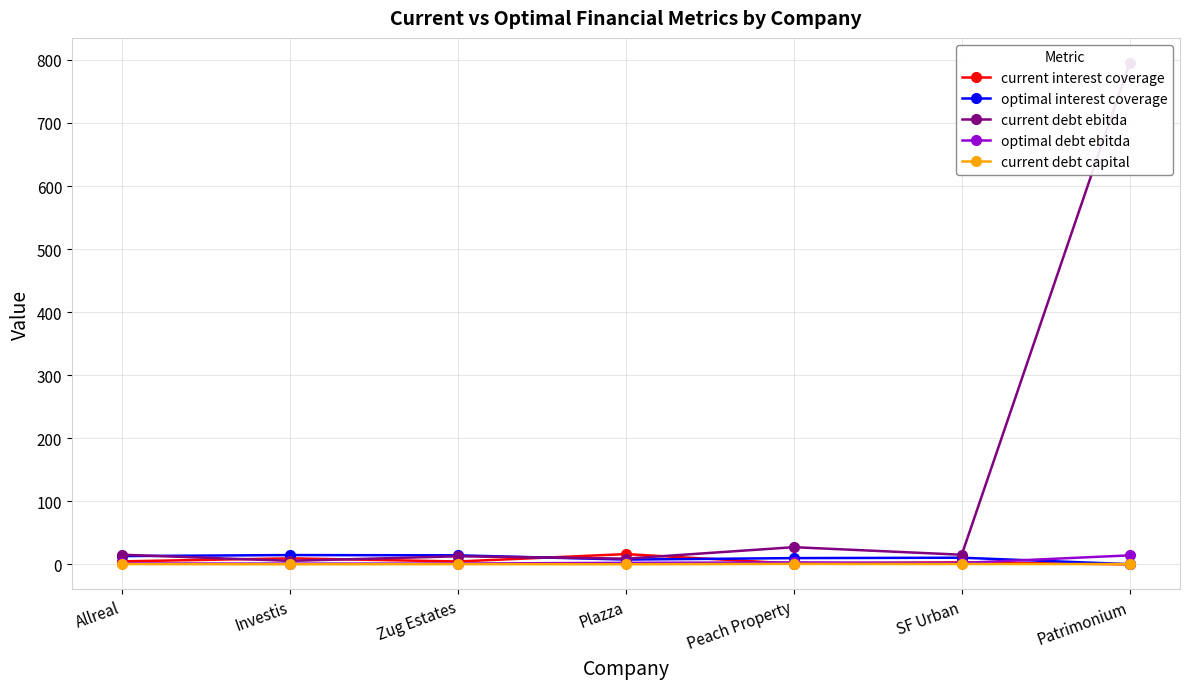

True or false: current debt capital has a value of 0.5 at Allreal.

True